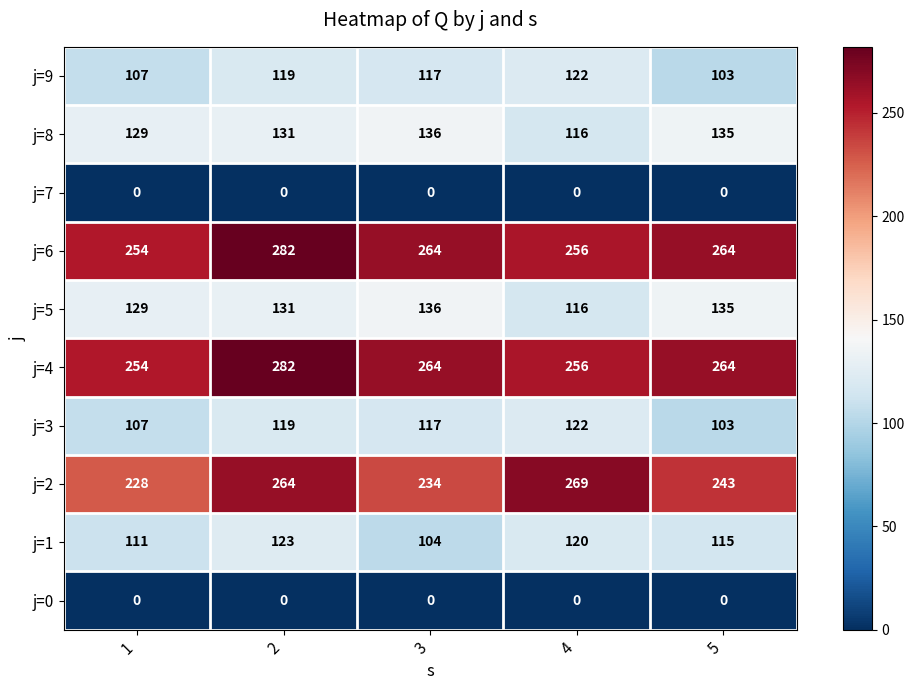

How many categories are shown in the chart?

5